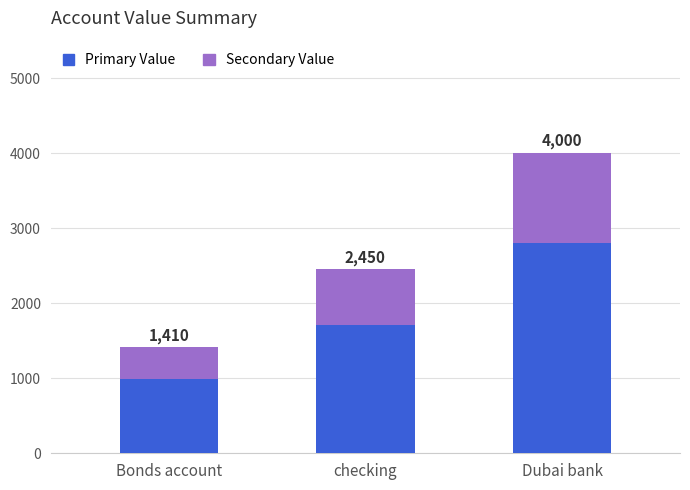

How many bars are there in total?

3